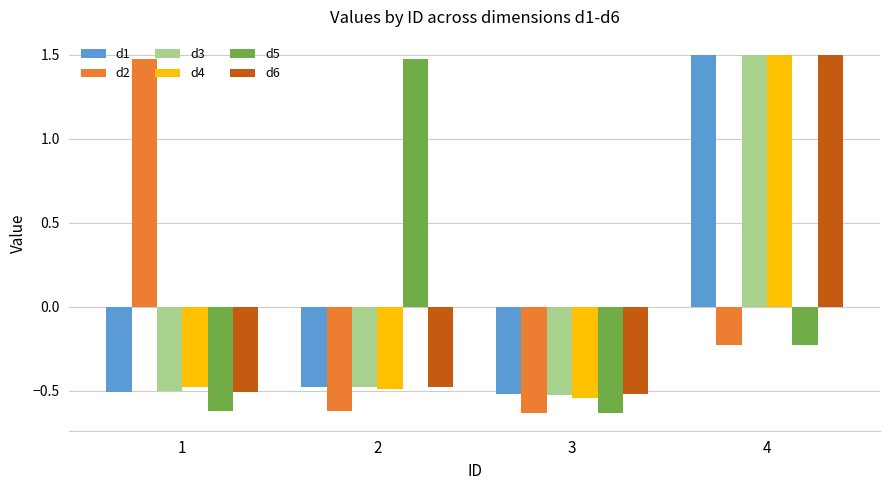

How many categories are shown in the chart?

4